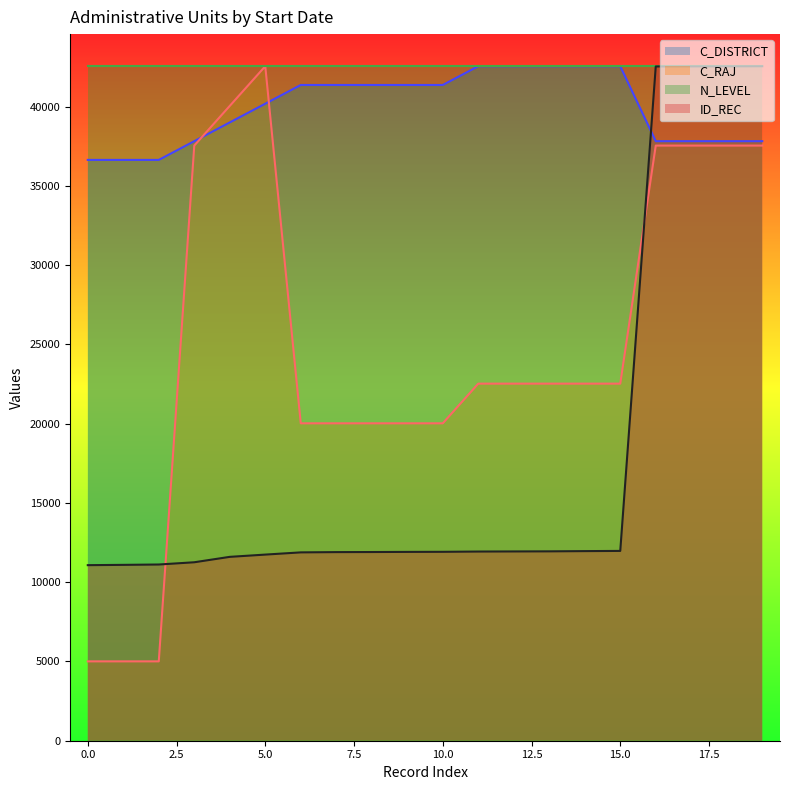

The C_DISTRICT series shows 57864.9 at 2021-01-01. True or false?

False